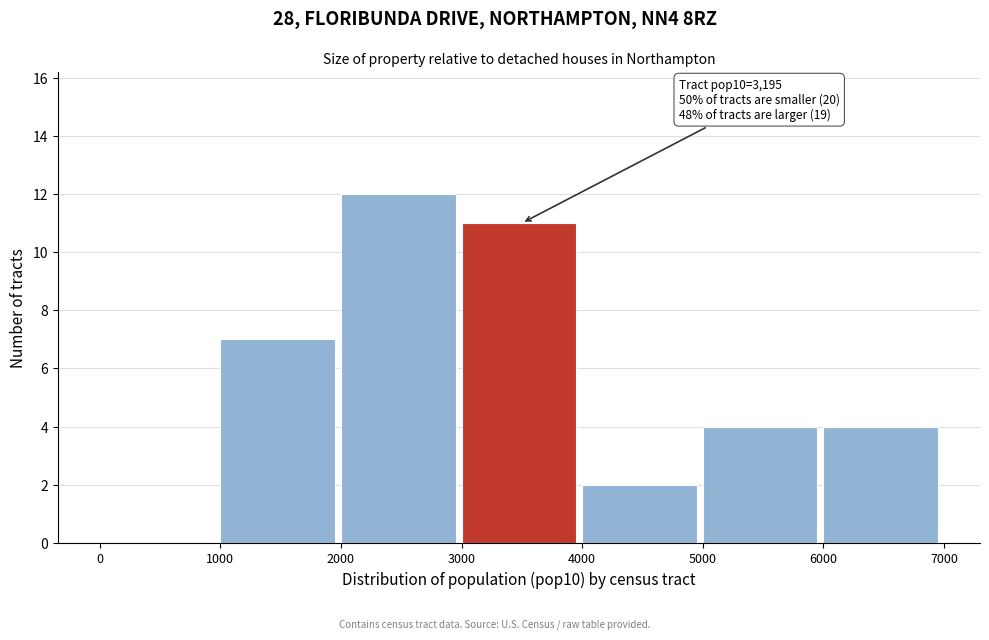

Over which range of the x-axis is the bar tallest?

2000 to 3000